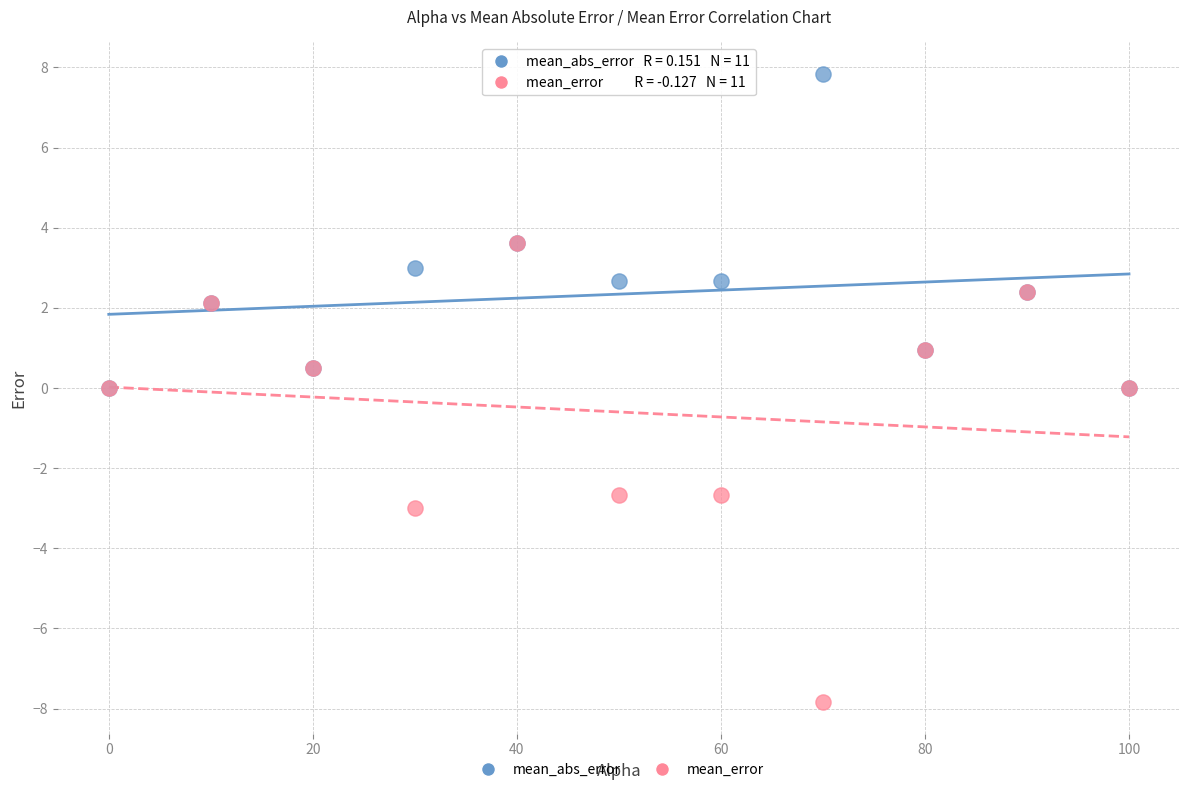

What are all the series names shown in the legend?

mean_abs_error, mean_error